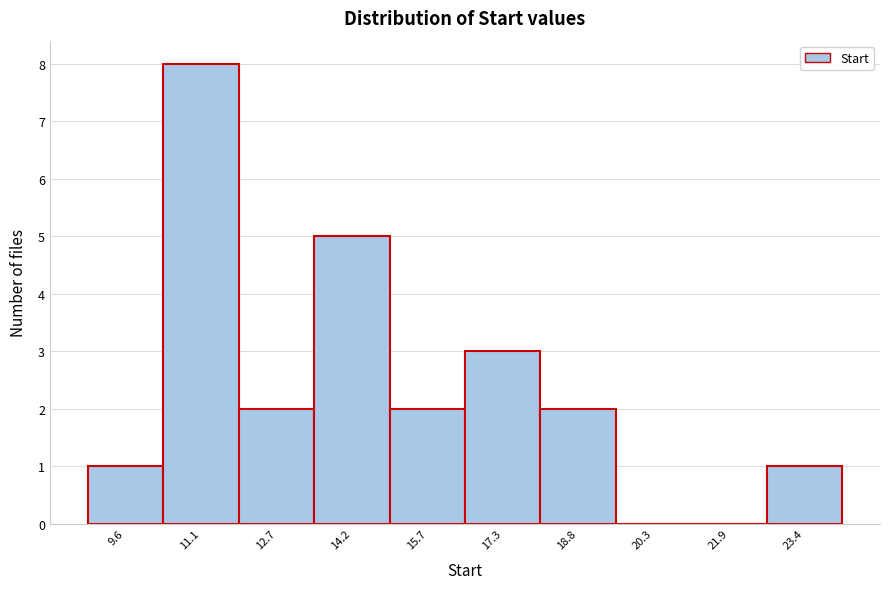

Reading left to right, what are all the values shown in this chart?

9.6=1	11.1=8	12.7=2	14.2=5	15.7=2	17.3=3	18.8=2	20.3=0	21.9=0	23.4=1